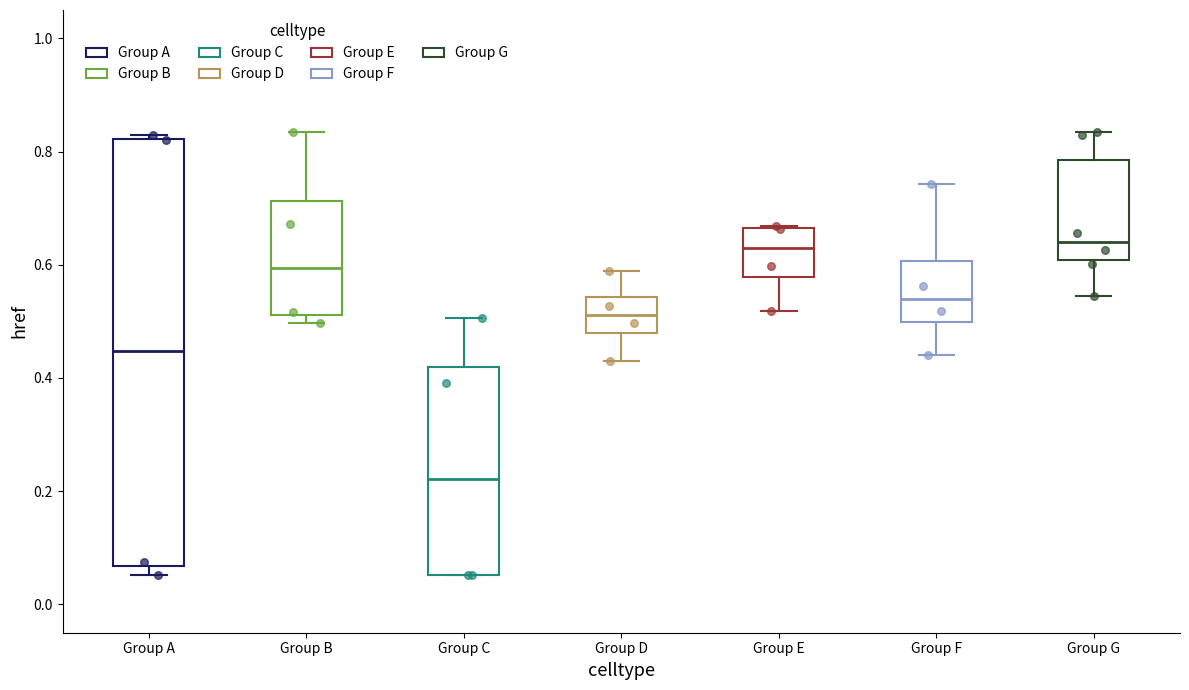

Where is the lower edge of the box for Group B on the y-axis? The values are not printed on the chart, so give them approximately, as read against the axis.

0.52